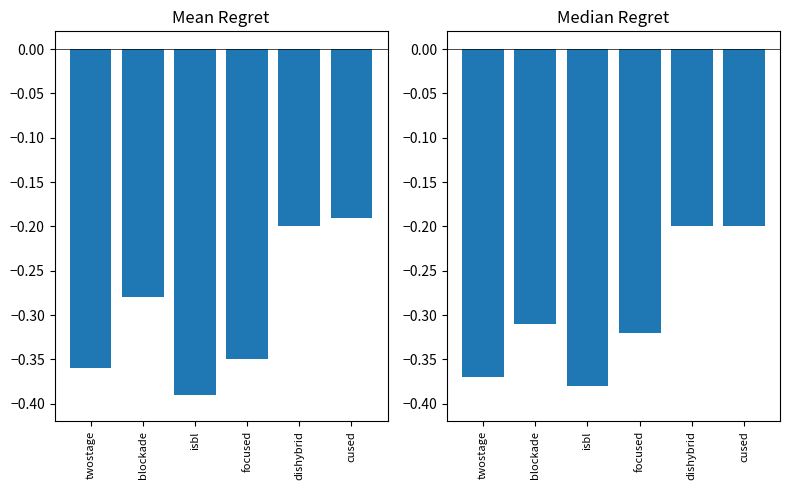

What is the maximum value for Median Regret?

-0.2